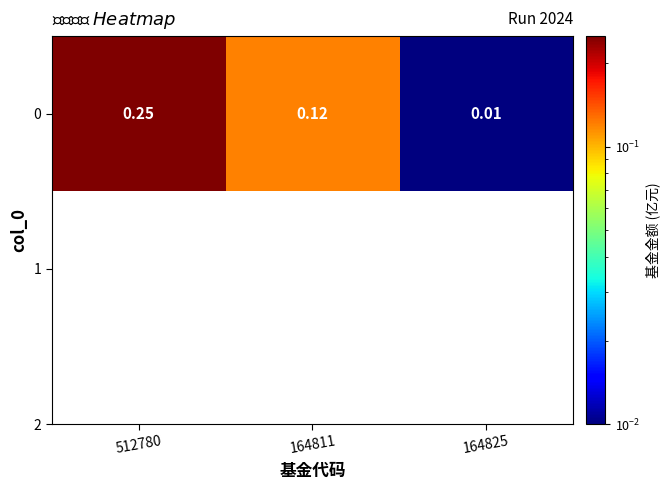

Rank the categories by value from highest to lowest.

512780, 164811, 164825